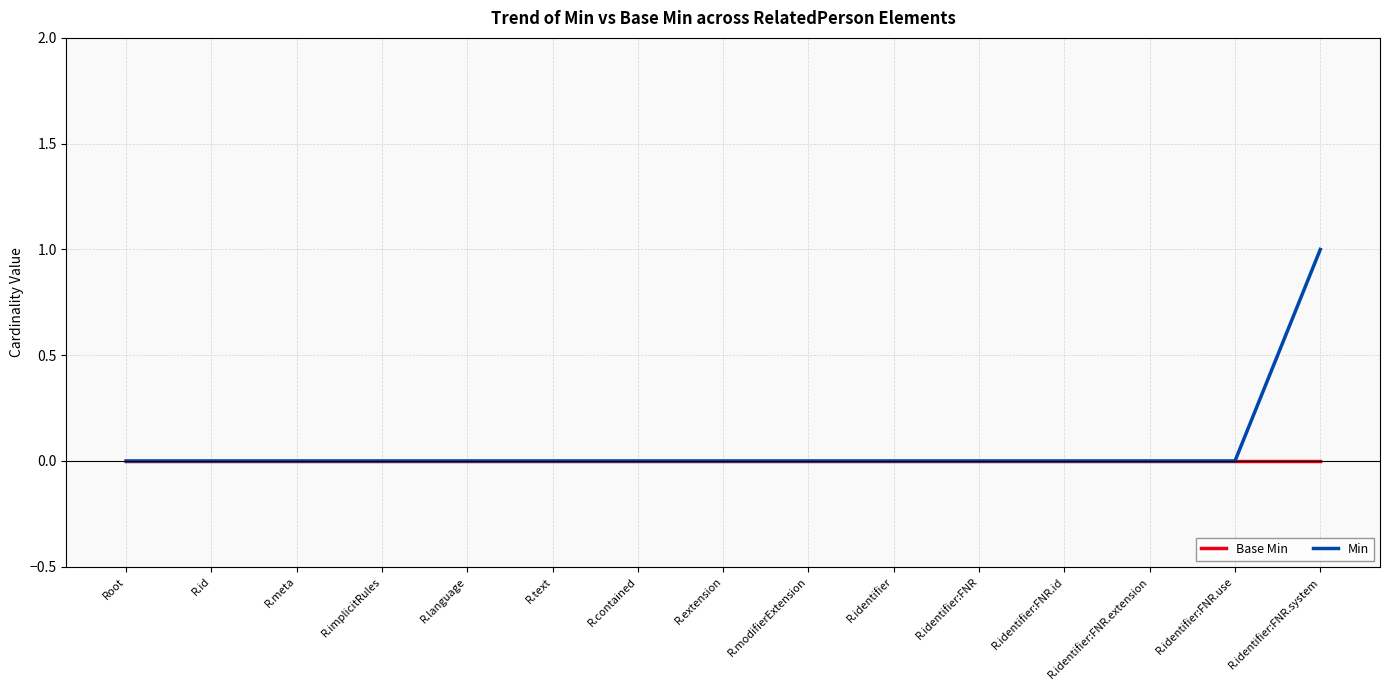

The value of Base Min at R.id is 0. True or false?

True